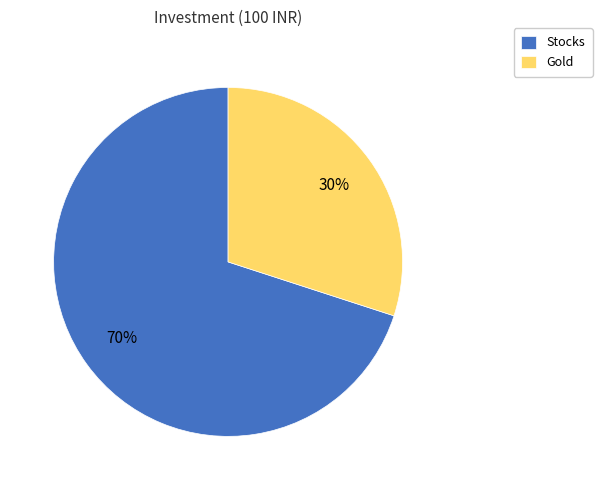

Is there a majority slice in this chart?

Yes